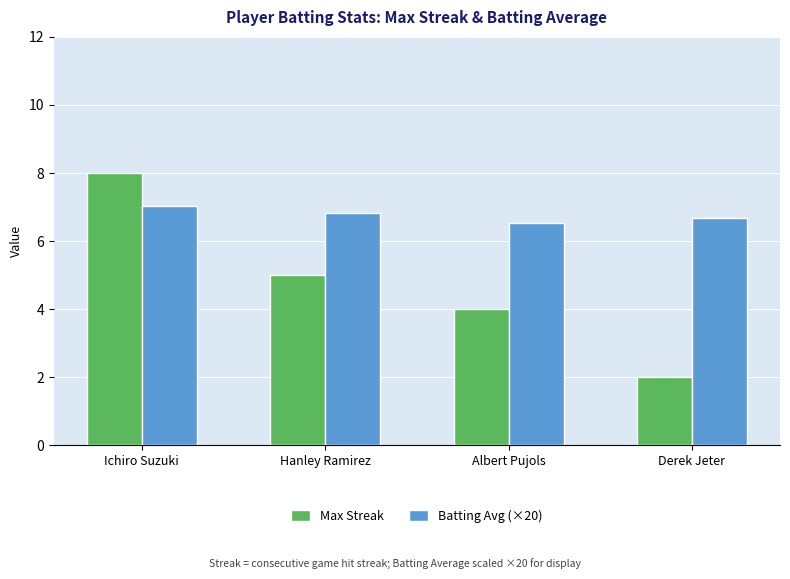

What is the total value across all series at Albert Pujols?

10.5